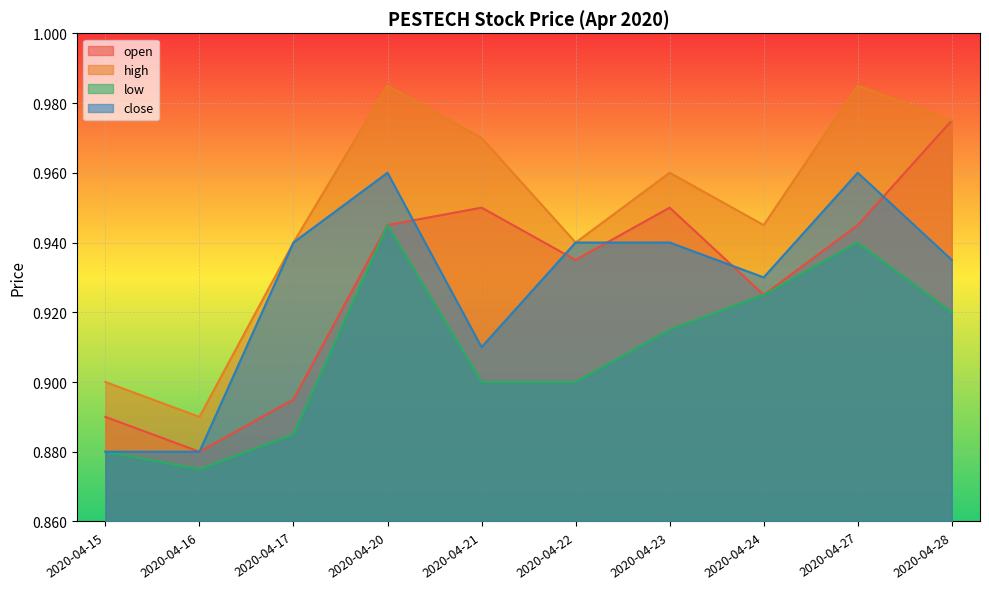

What is the approximate value of close at 2020-04-24?

0.9